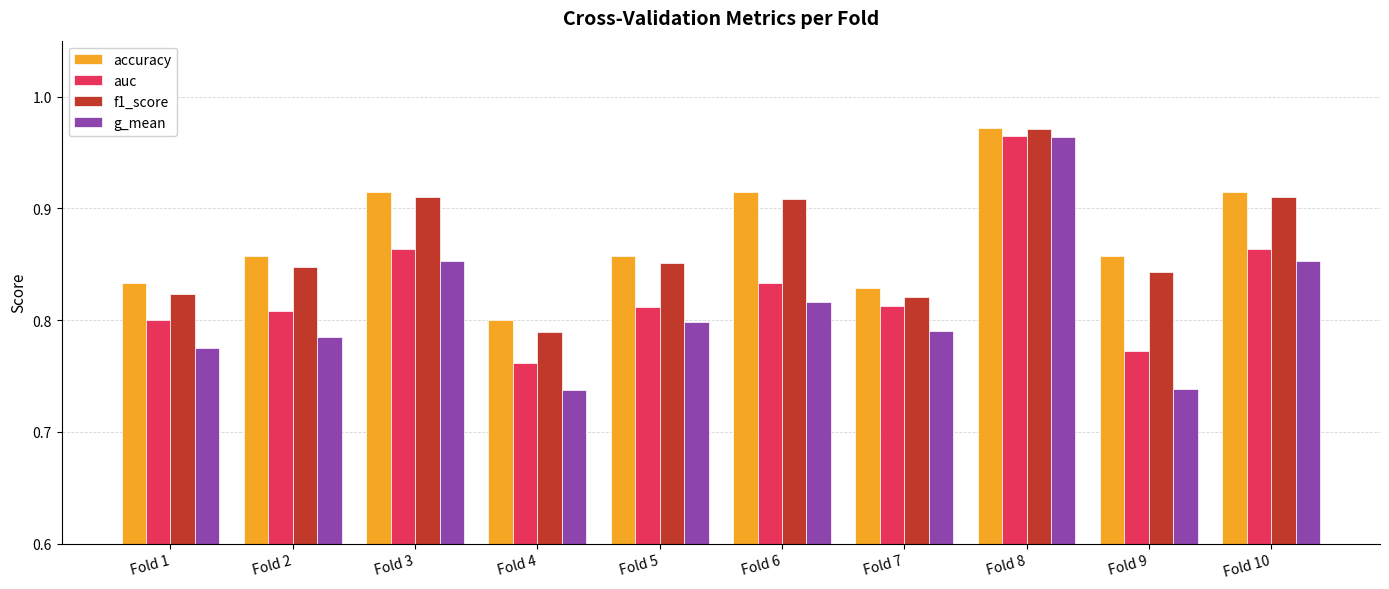

At which category is the sum across all series the highest?

Fold 8